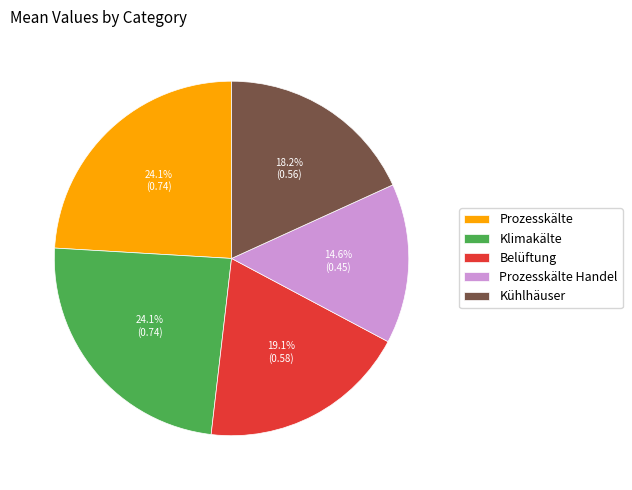

What percentage is the Klimakälte slice, to the nearest percent?

24%